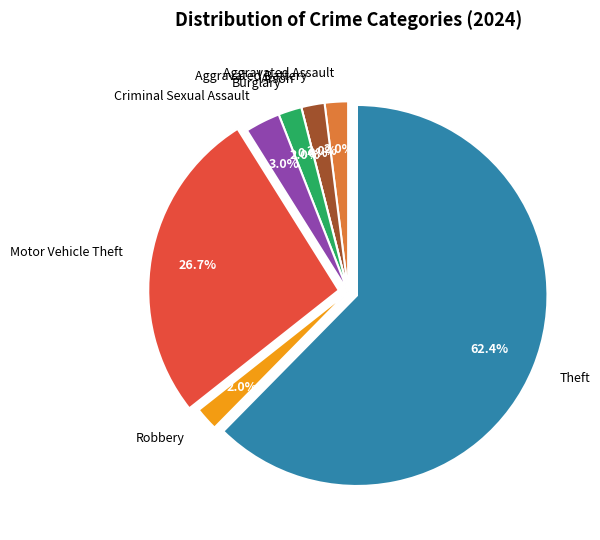

Rank the categories by value from highest to lowest.

Theft, Motor Vehicle Theft, Criminal Sexual Assault, Aggravated Assault, Aggravated Battery, Burglary, Robbery, Arson